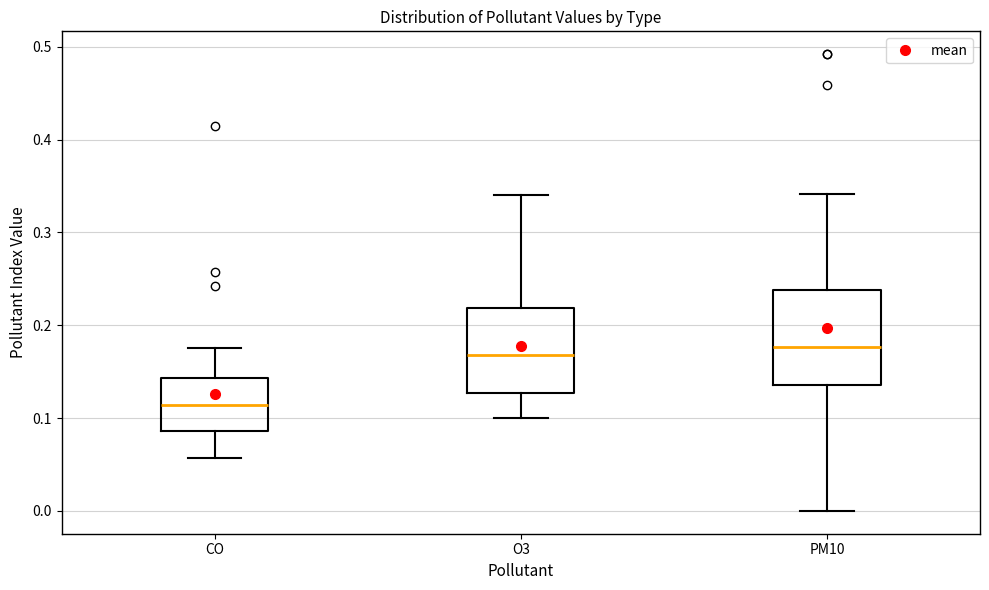

Which box has the lowest median line?

CO